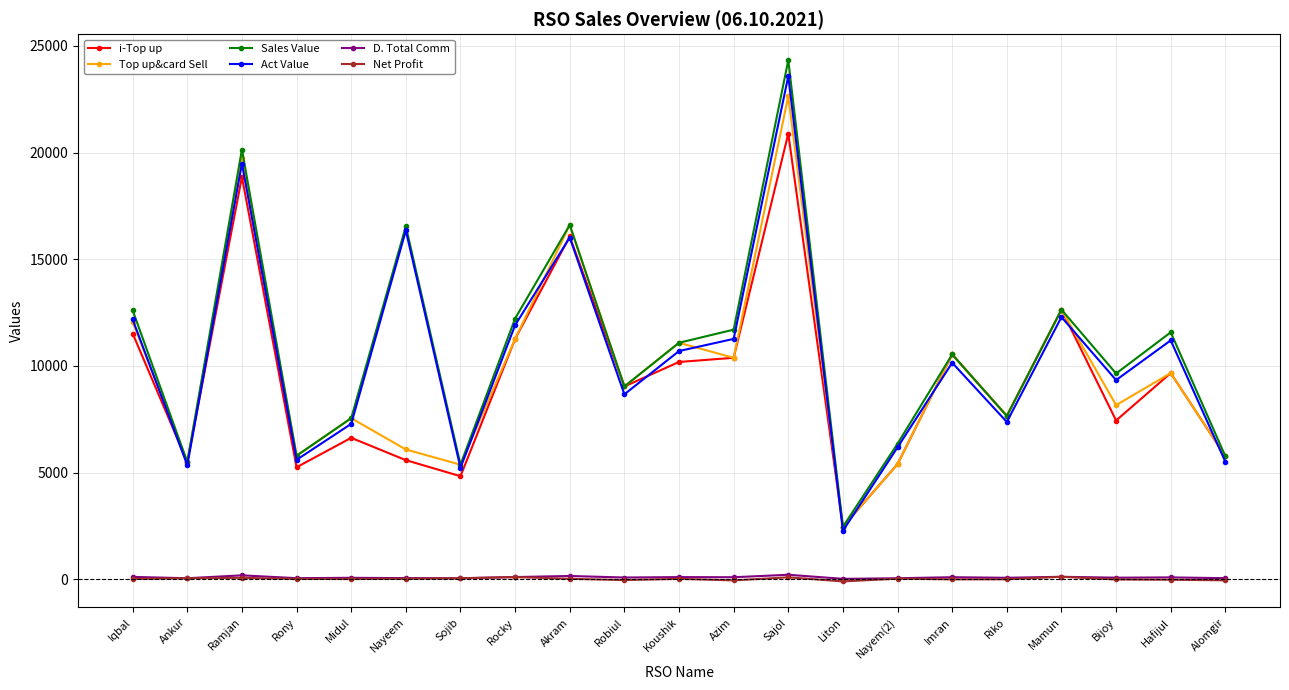

Which category has the highest value in the Sales Value series?

Sajol